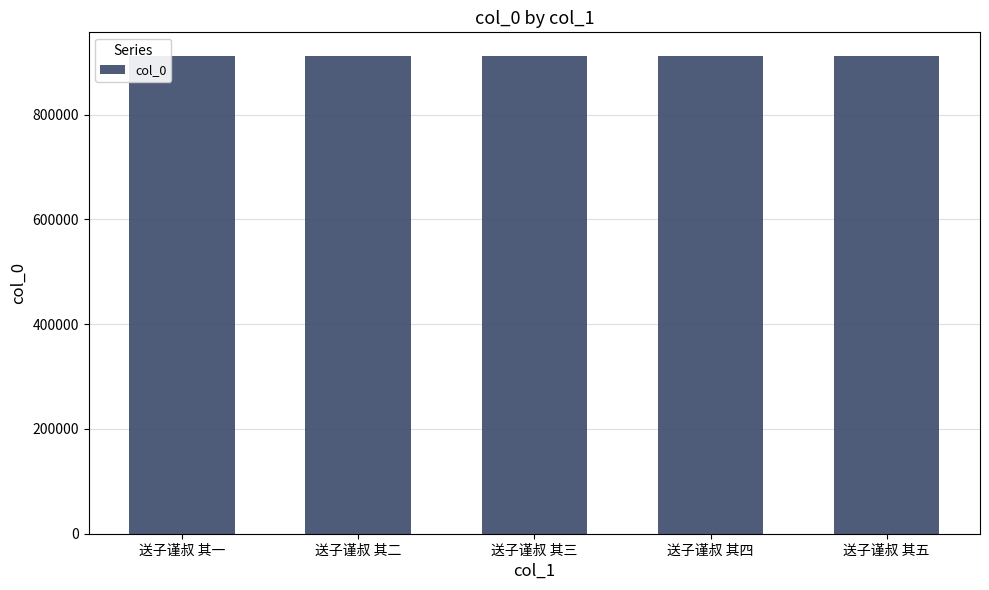

What position from the left is 送子谨叔 其一?

1